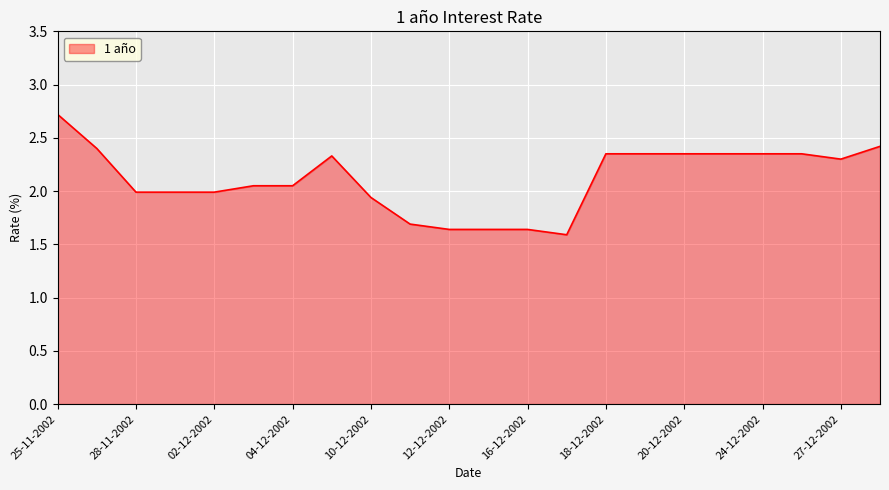

What is the difference between the second highest and minimum values?

0.8